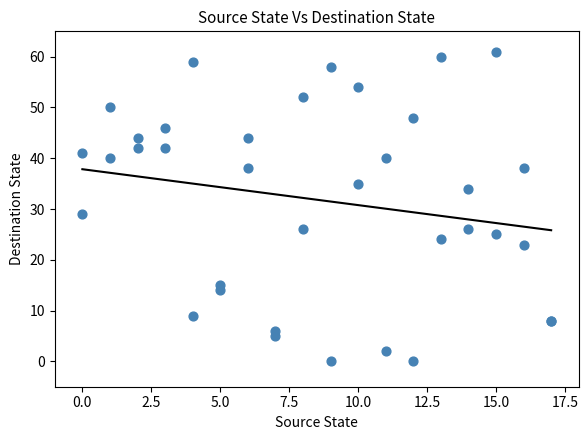

What Y value in the scatter plot is closest to 30?

29